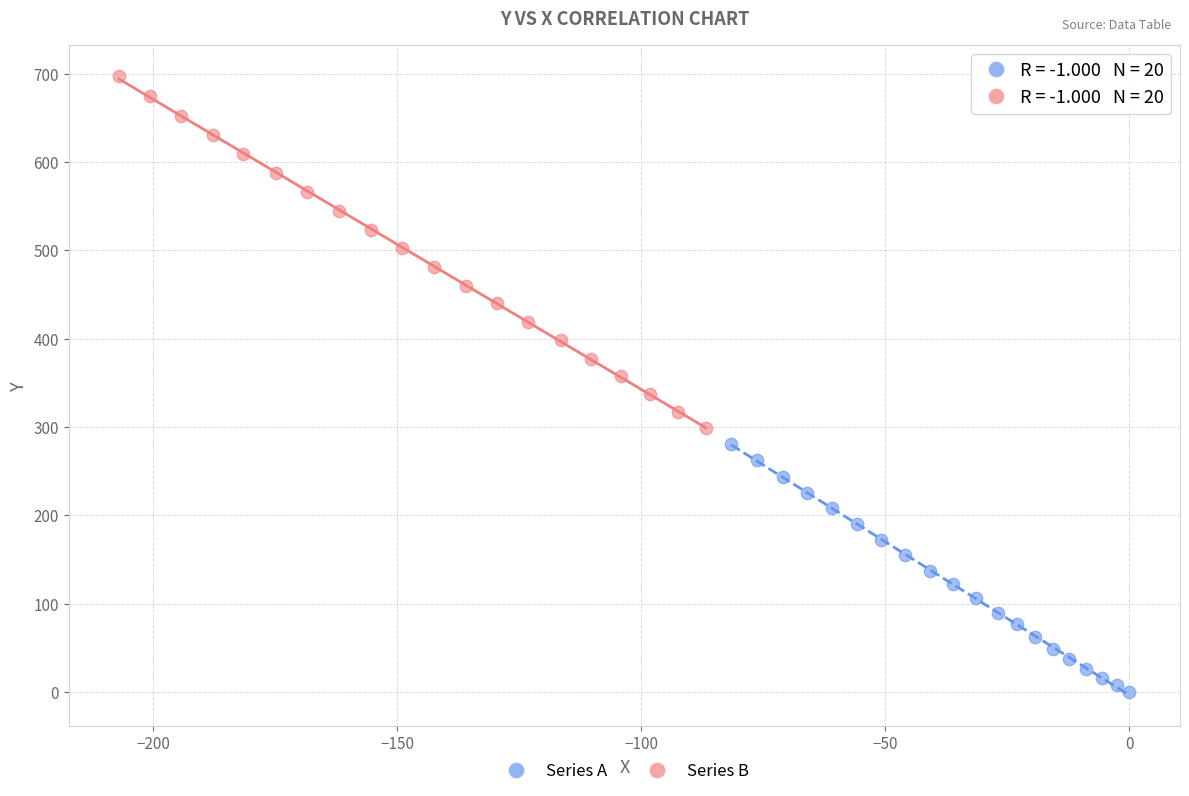

What are all the series names shown in the legend?

Series A, Series B